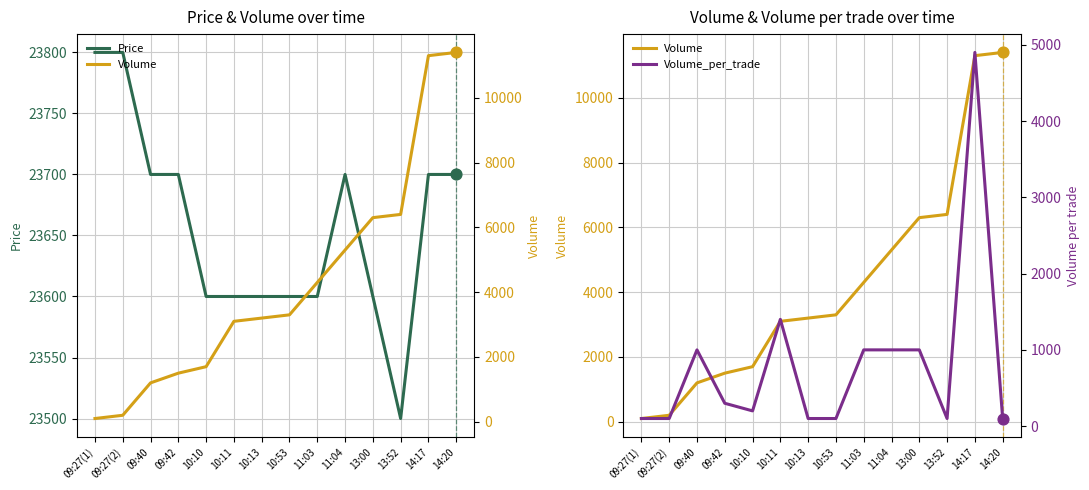

At which category is the sum across all series the highest?

14:17